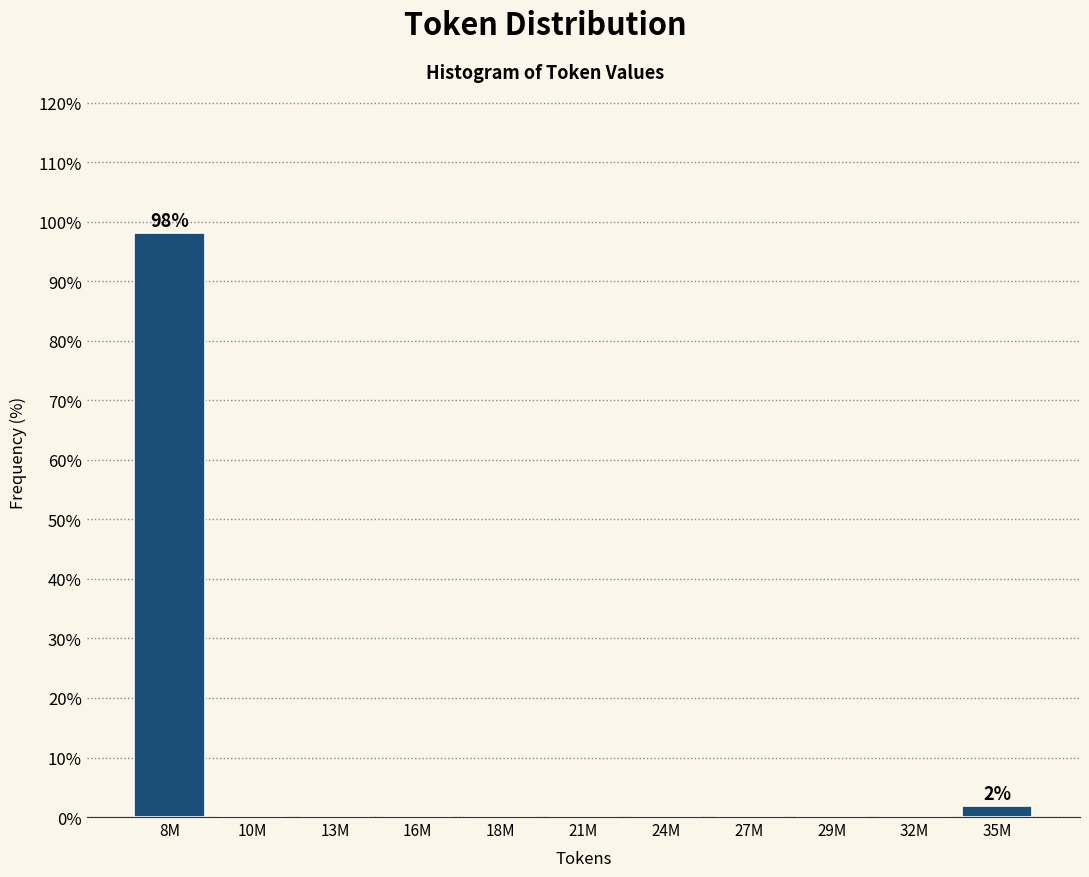

Reading left to right, list all the values displayed in this chart.

8M=98.1	10M=0.0	13M=0.0	16M=0.0	18M=0.0	21M=0.0	24M=0.0	27M=0.0	29M=0.0	32M=0.0	35M=1.9